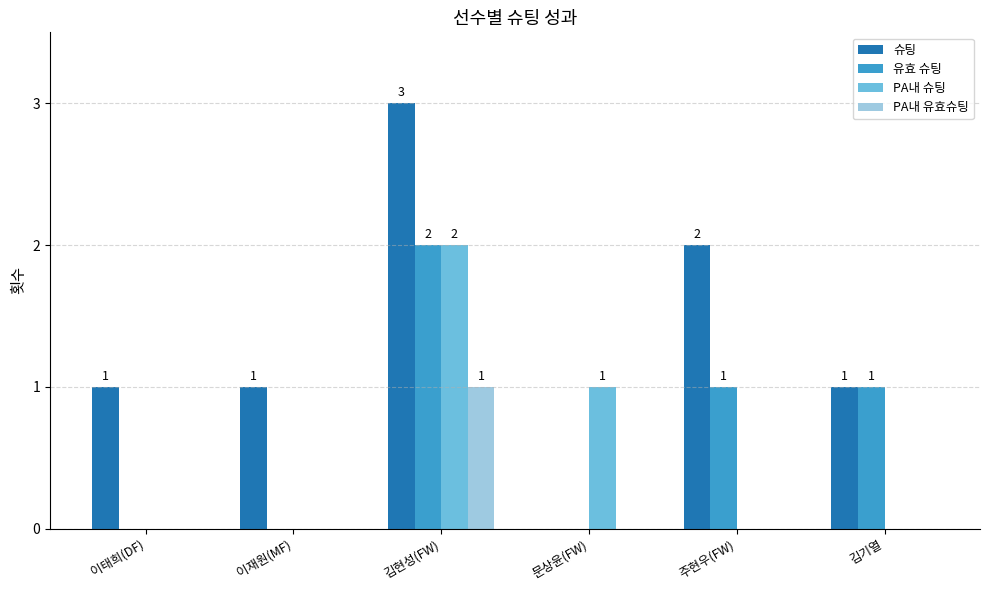

At which label does 슈팅 reach its peak?

김현성(FW)